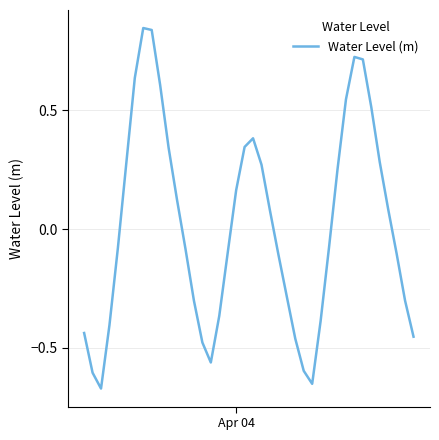

What is the difference between the maximum and minimum values?

1.5